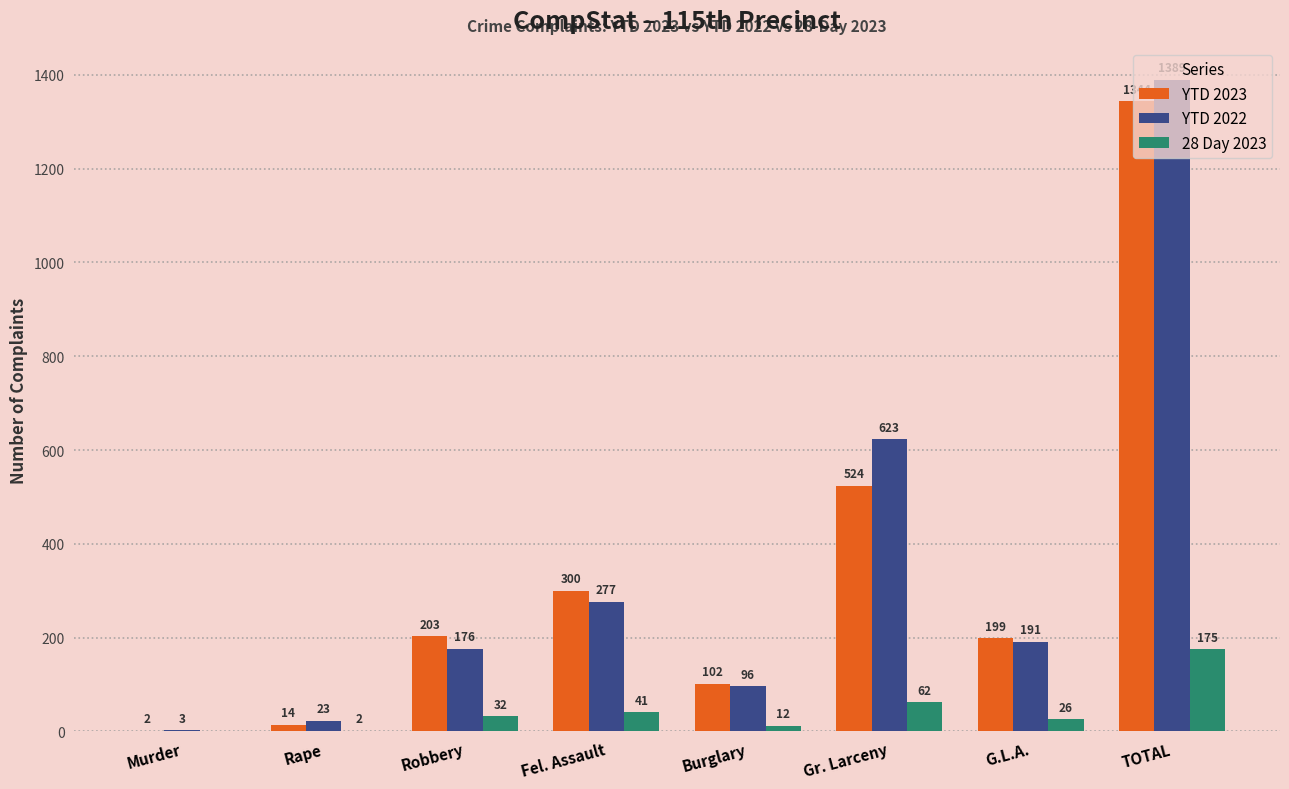

Which series changed the most between G.L.A. and TOTAL?

YTD 2022